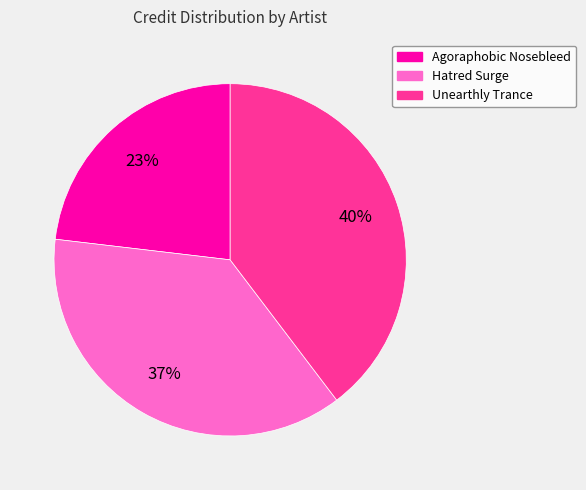

Does Hatred Surge account for over 50% of the chart?

No